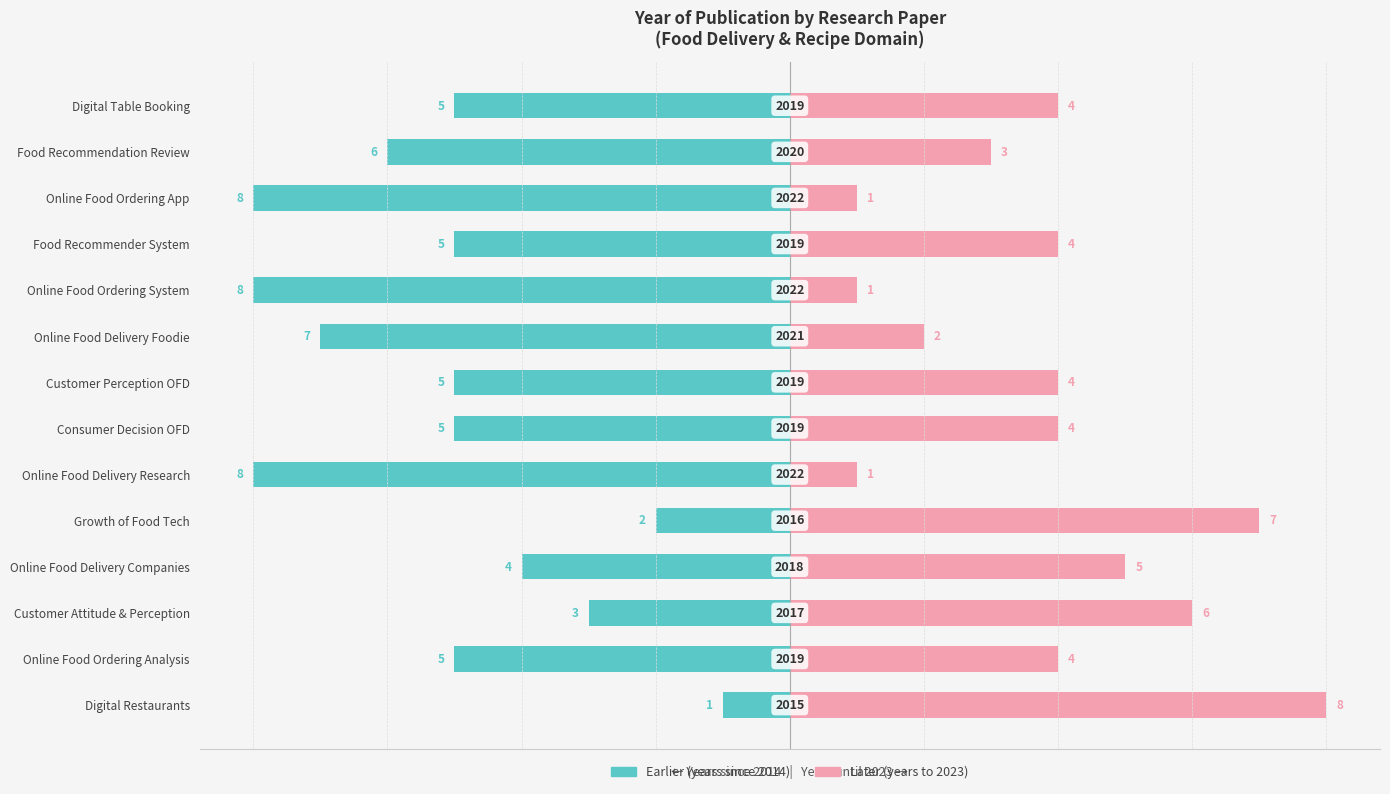

Read the Later (2023-base) value at Customer Perception OFD.

4